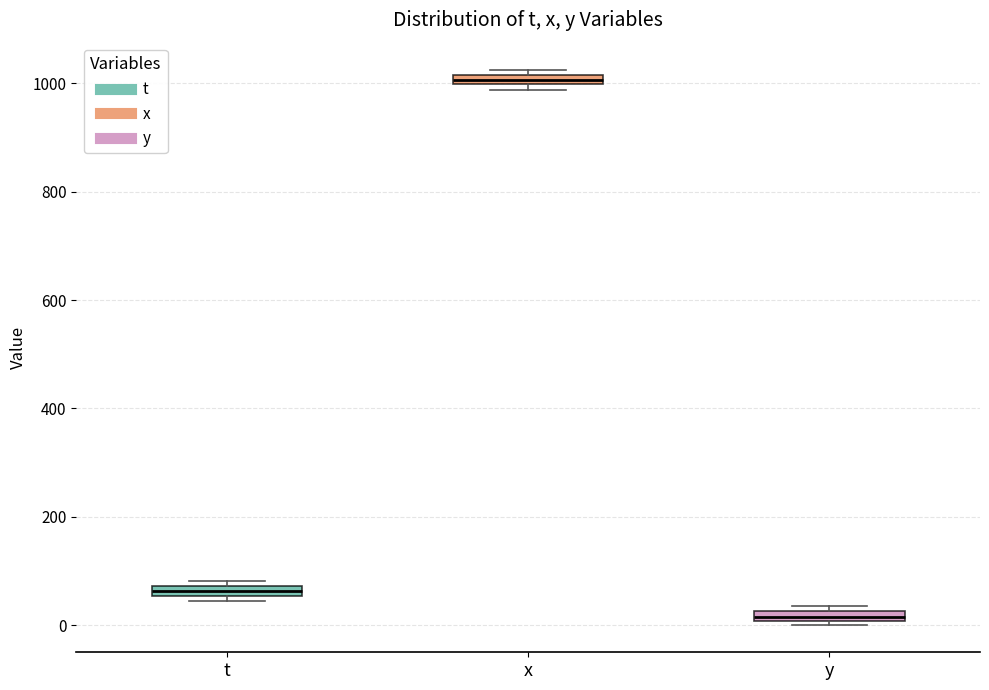

Where is the lower edge of the box for y on the y-axis? The values are not printed on the chart, so give them approximately, as read against the axis.

0